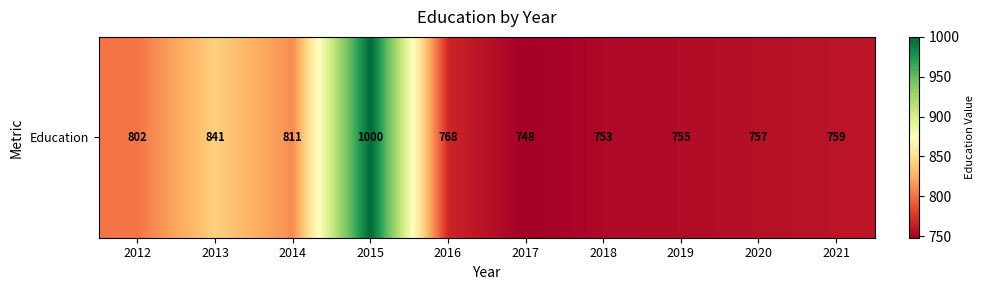

Approximately how many times larger is the value at 2012 compared to 2020?

1.1